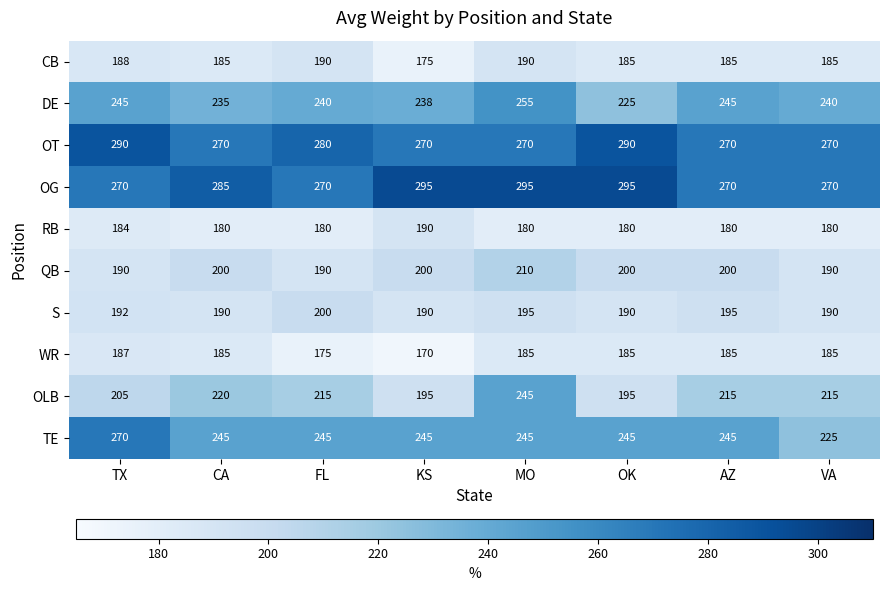

Between CA and OK, which series saw the biggest shift?

OLB